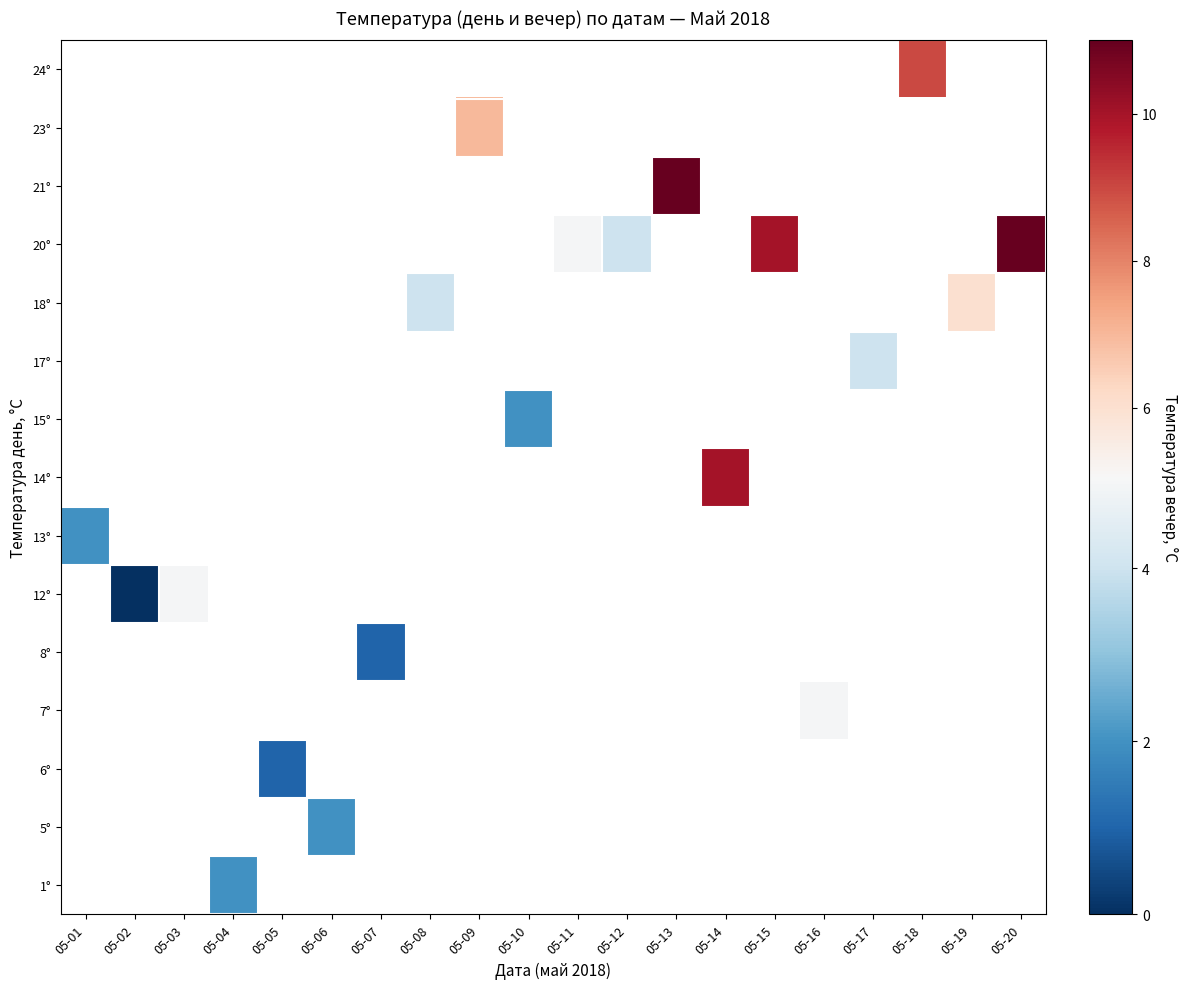

At which category does the chart reach its minimum across all series?

05-02